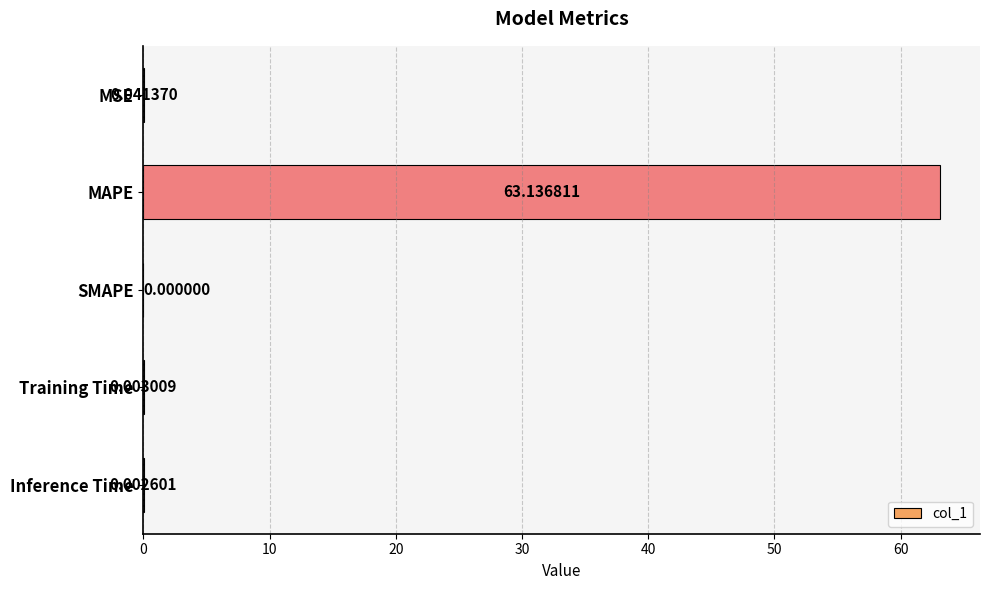

Which has a higher value, MAPE or Training Time?

MAPE